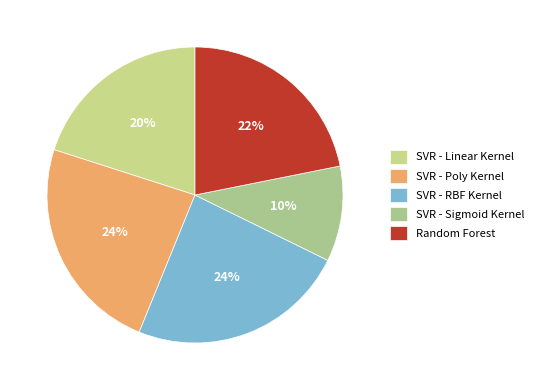

To the nearest percent, what is the difference between the SVR - RBF Kernel and Random Forest slice percentages?

2%